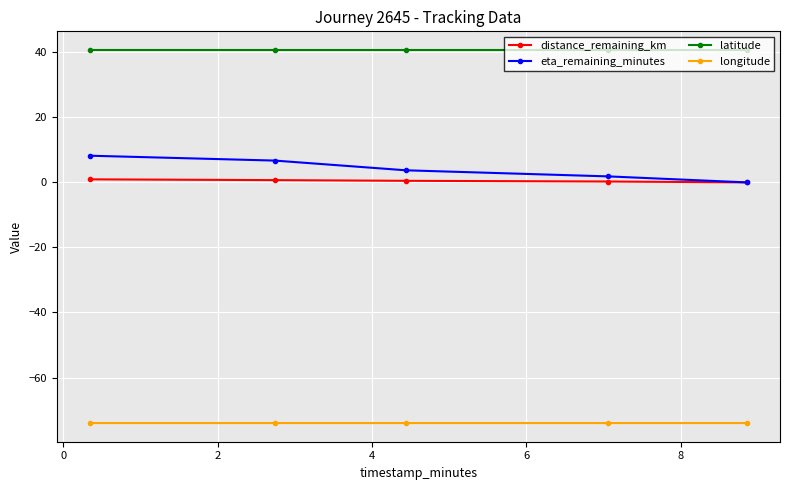

What is the value of the latitude point at the 1st from the left?

40.7